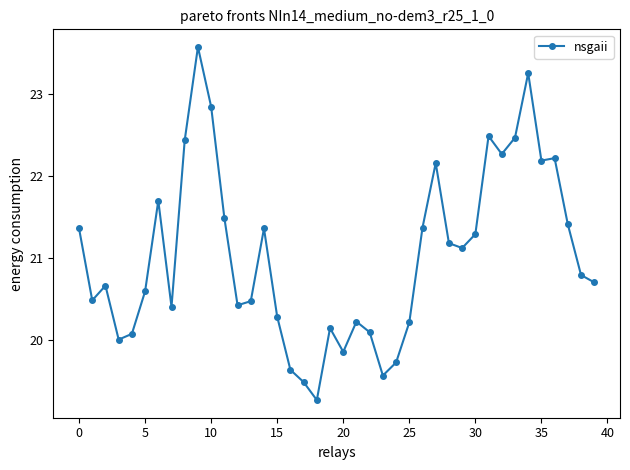

What is the difference between the maximum and minimum values?

4.3